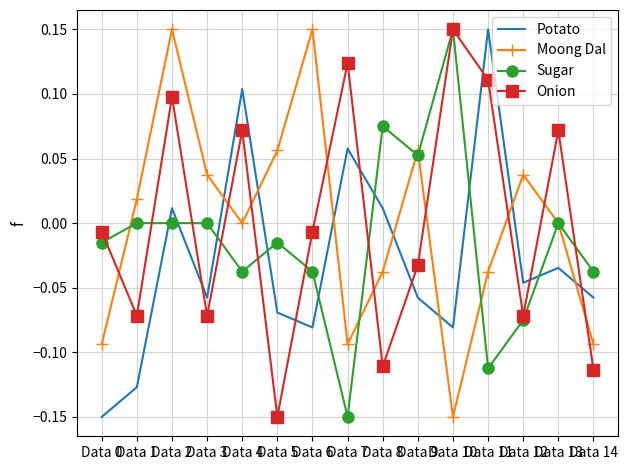

Which category has the lowest value in the Sugar series?

Data 7